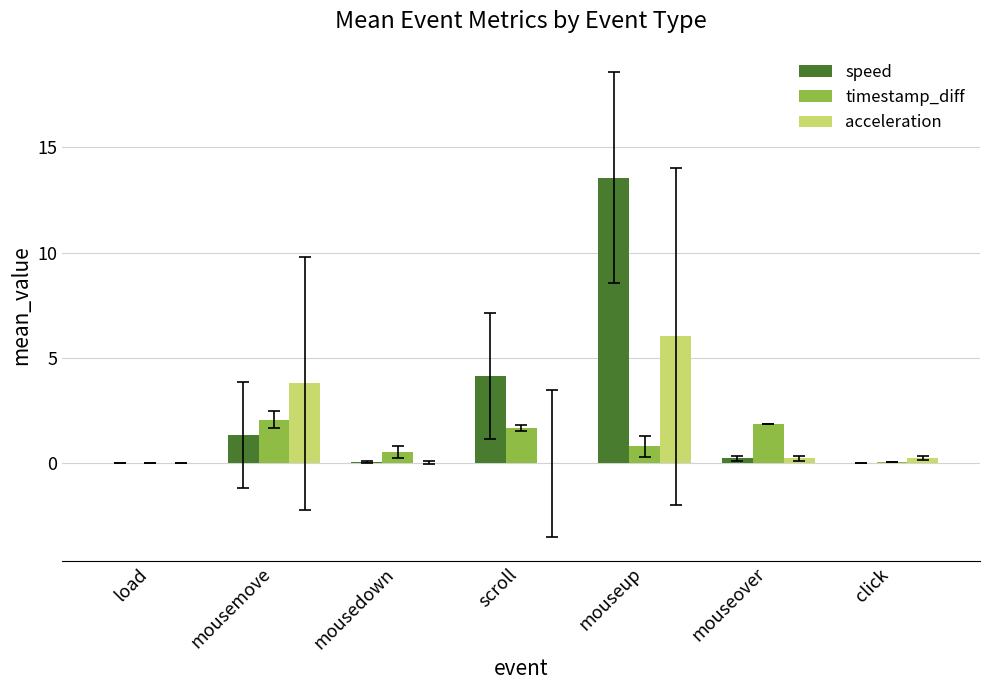

At which category is the sum across all series the highest?

mouseup